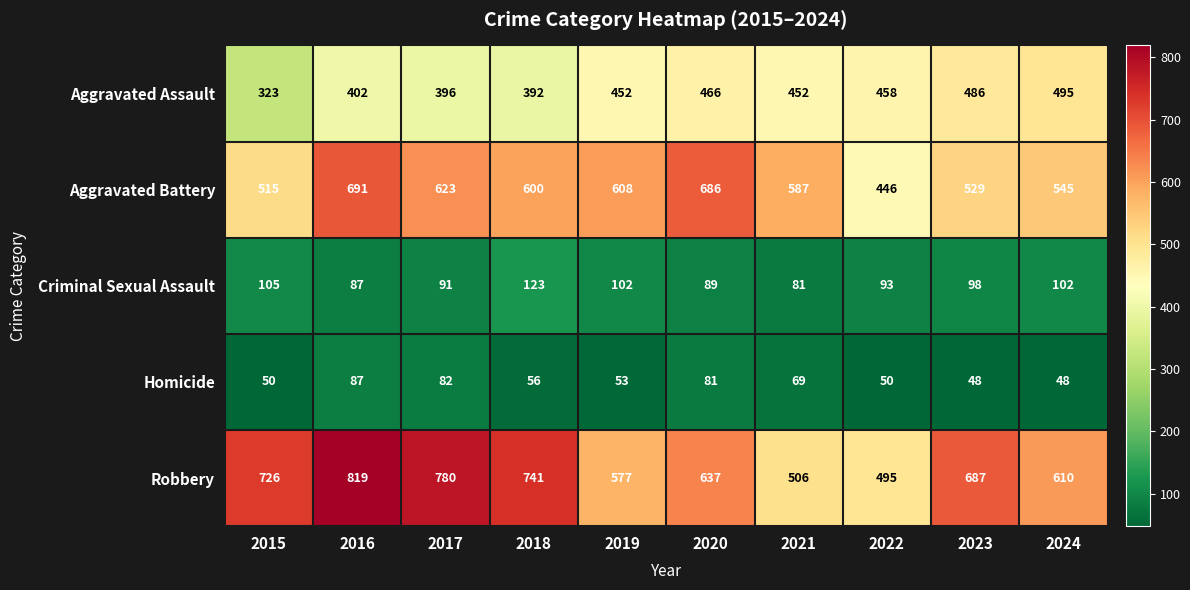

Count the number of categories in the chart.

10